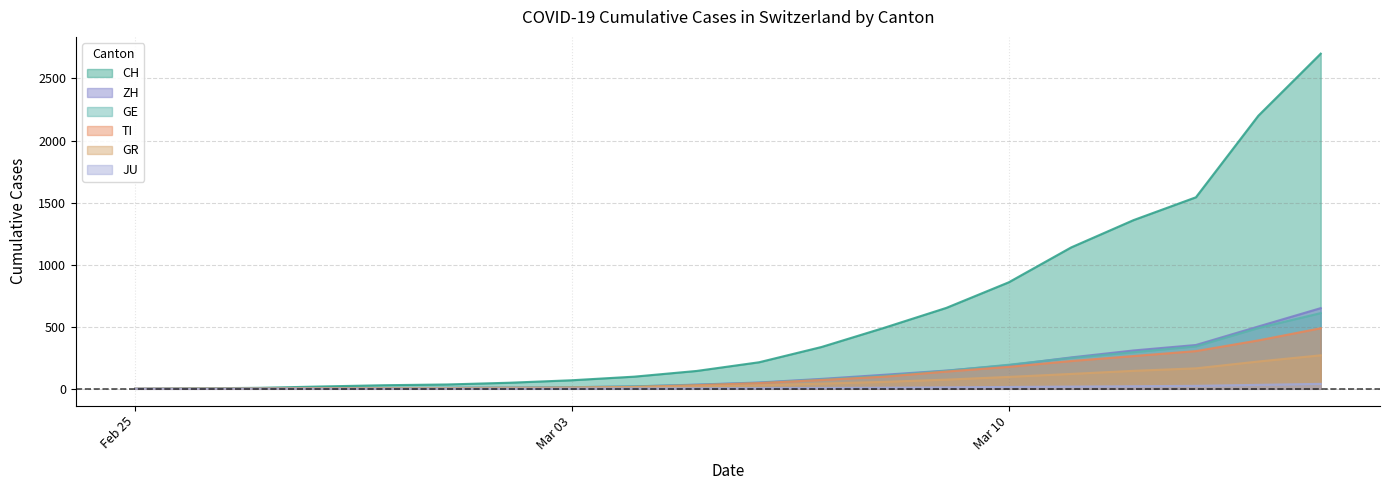

How many data points in CH are less than 214?

10